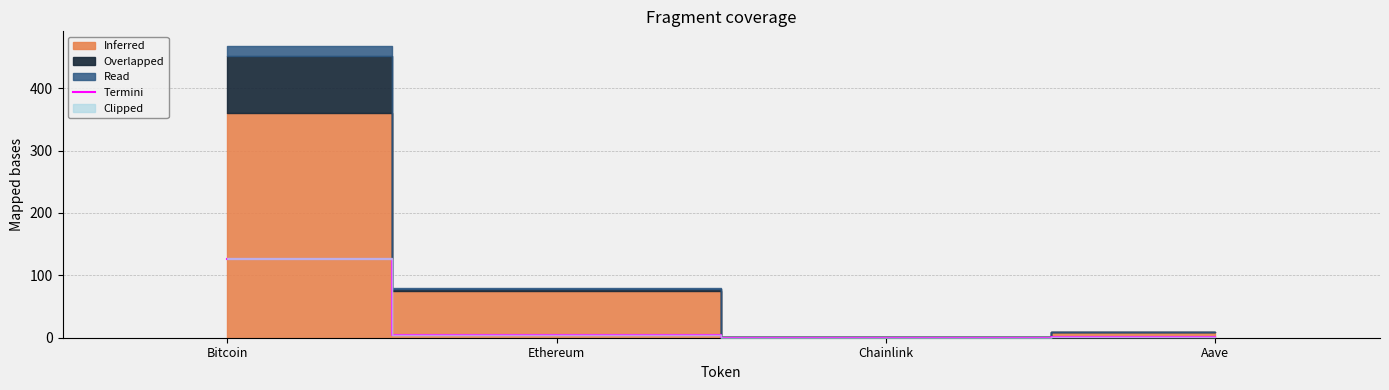

List the labels in order of value, smallest first.

Chainlink, Aave, Ethereum, Bitcoin